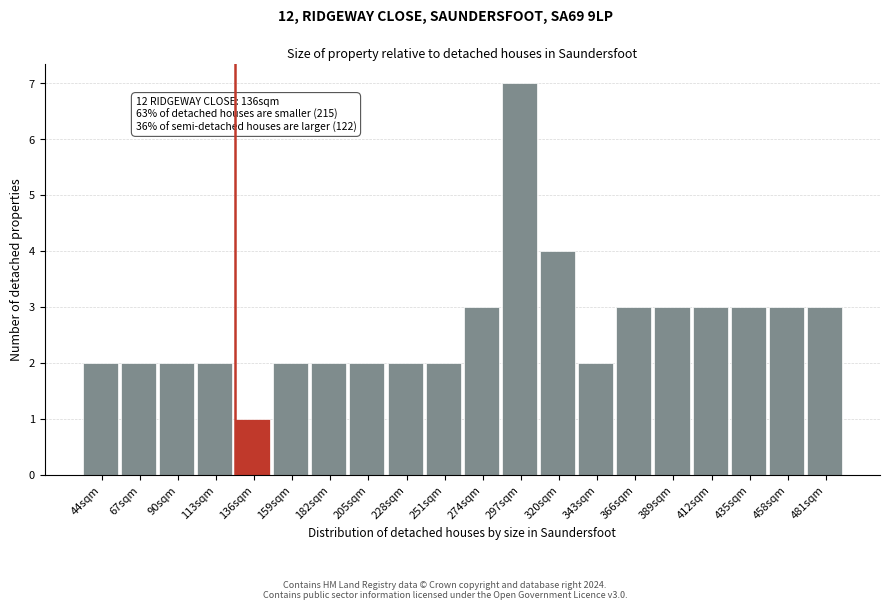

Reading right to left, list all the values displayed in this chart.

3	3	3	3	3	3	2	4	7	3	2	2	2	2	2	1	2	2	2	2